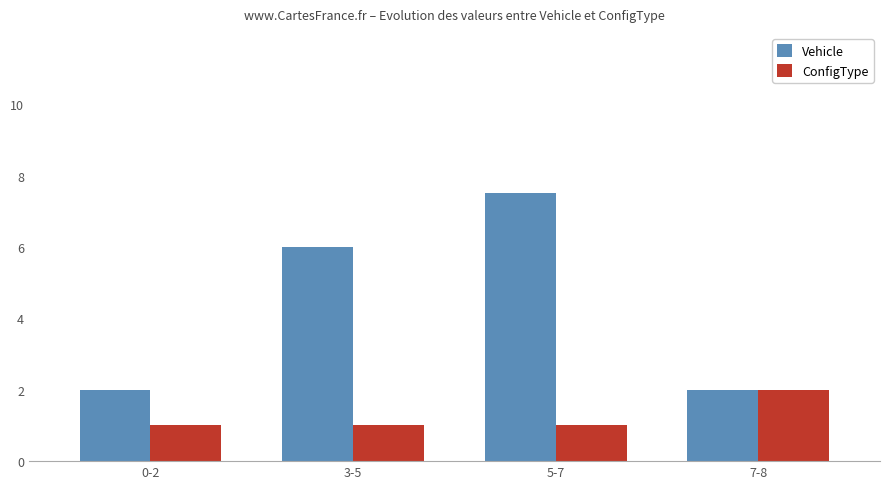

True or false: ConfigType has a value of 0.5 at 5-7.

False